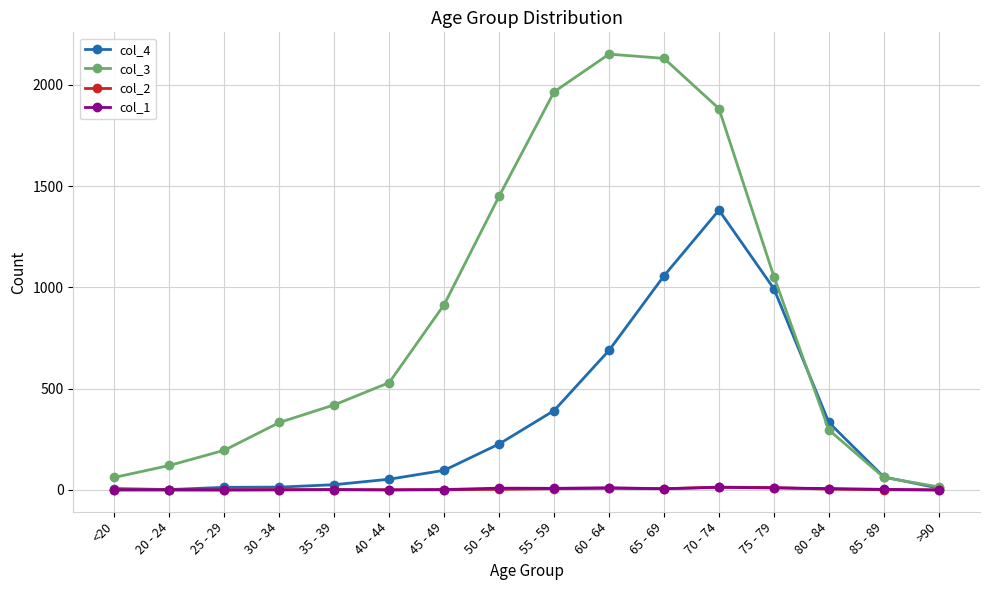

Which series has the widest spread of values?

col_3